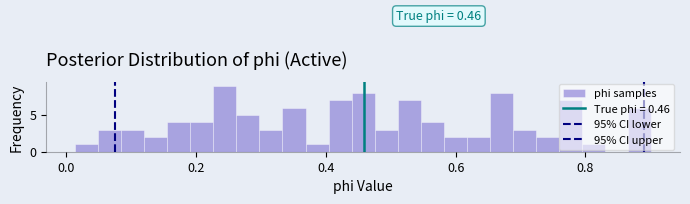

Around what value on the x-axis is the tallest bar? Give the approximate position of its centre, as read against the axis.

0.24